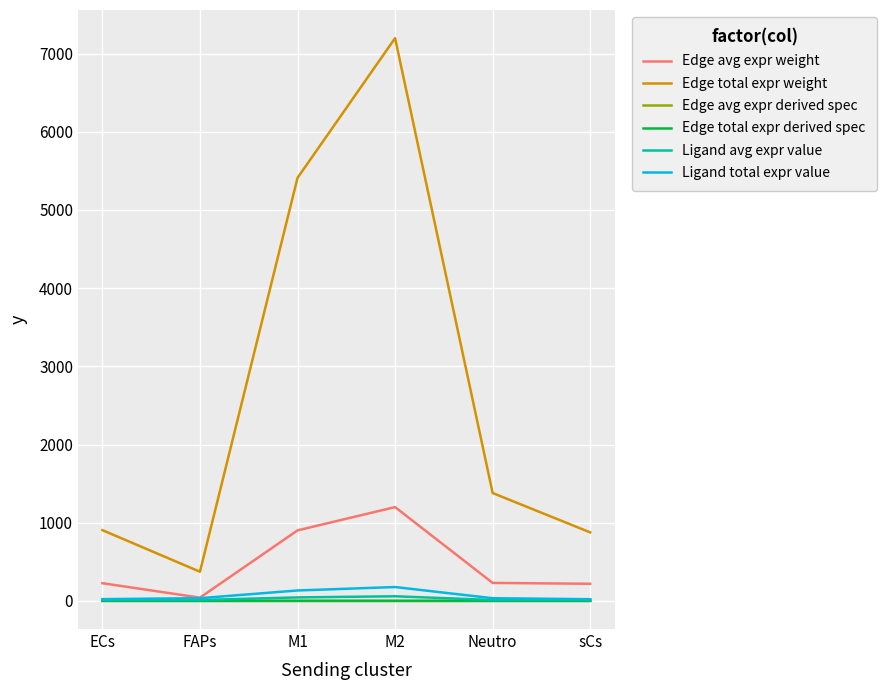

What is the sum of all Edge avg expr derived spec values?

0.3